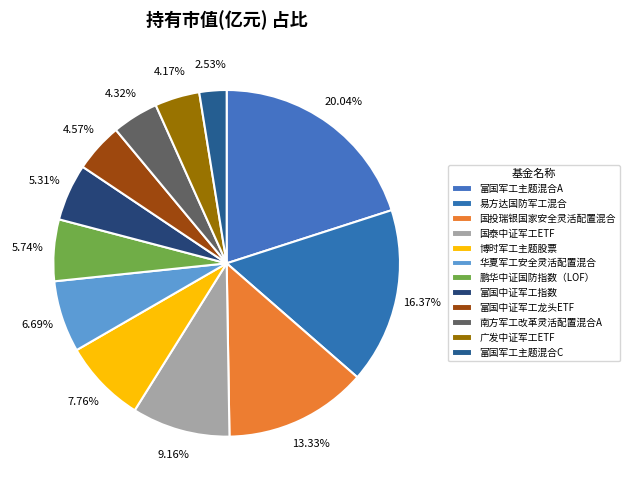

Count the number of slices in the pie.

12